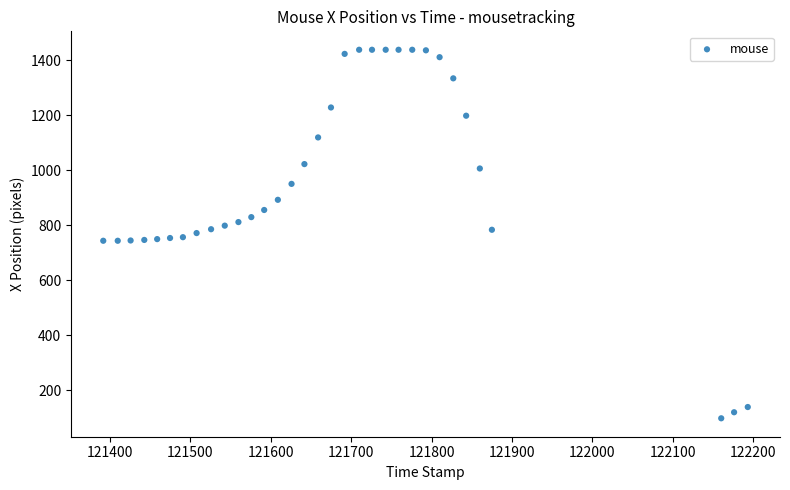

What is the range of X values (max minus min)?

801